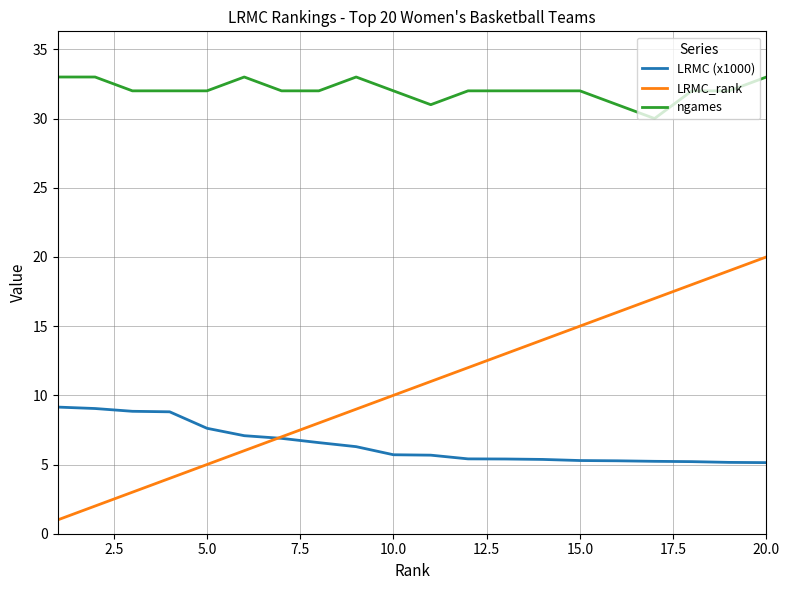

Which series has the largest total across all categories?

ngames